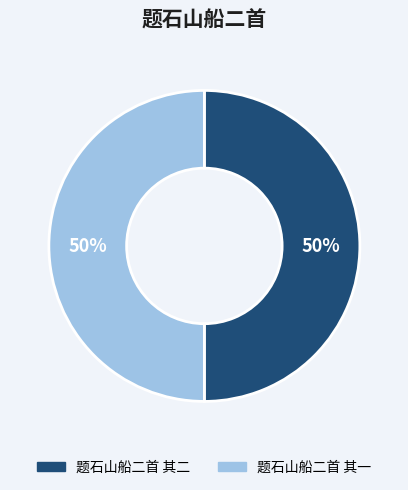

To the nearest percent, what is the average slice percentage?

50%